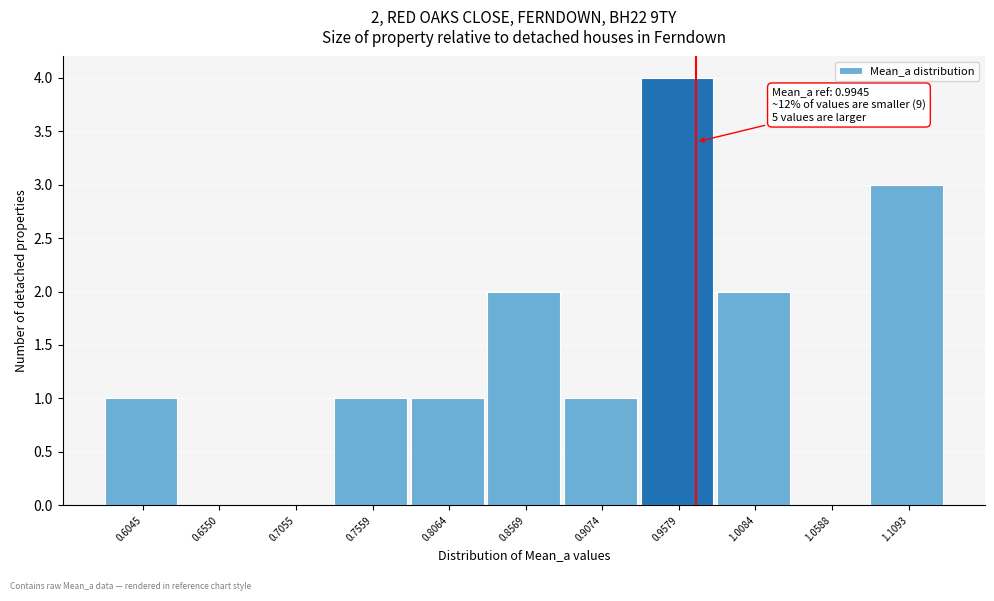

Reading left to right, transcribe all the data shown in this chart.

0.6045=1	0.6550=0	0.7055=0	0.7559=1	0.8064=1	0.8569=2	0.9074=1	0.9579=4	1.0084=2	1.0588=0	1.1093=3